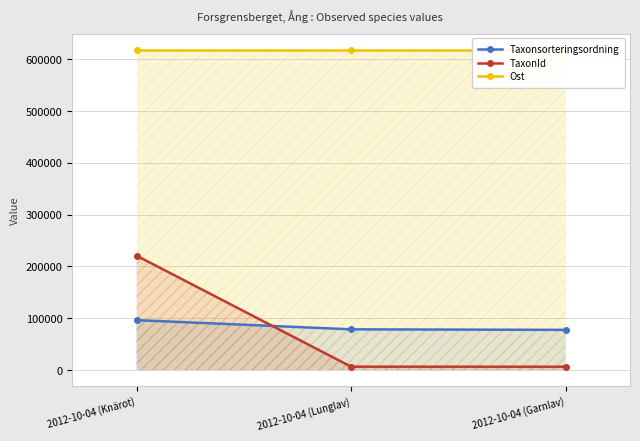

What are all the series names shown in the legend?

Taxonsorteringsordning, TaxonId, Ost